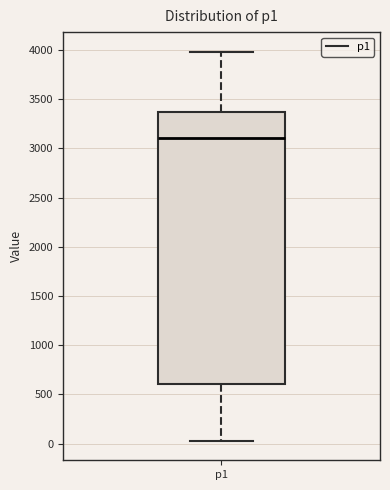

Read this box plot against the y-axis: the position of the median line, the range covered by the box, and the ends of both whiskers. The values are not printed on the chart, so give them approximately, as read against the axis.

median 3100, box 600 to 3350, whiskers 50 to 4000